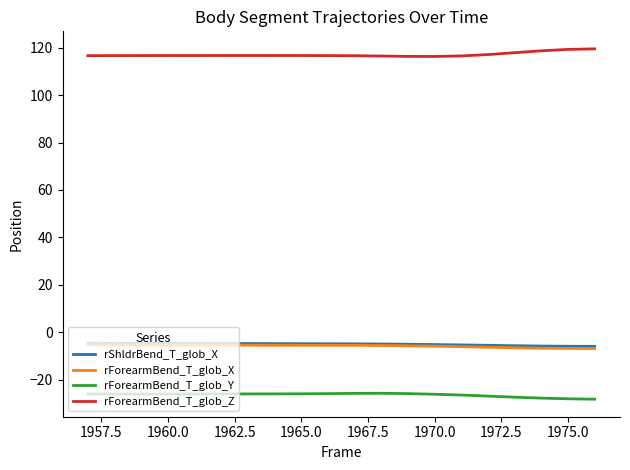

True or false: rForearmBend_T_glob_Z and rForearmBend_T_glob_Y intersect in this chart.

False